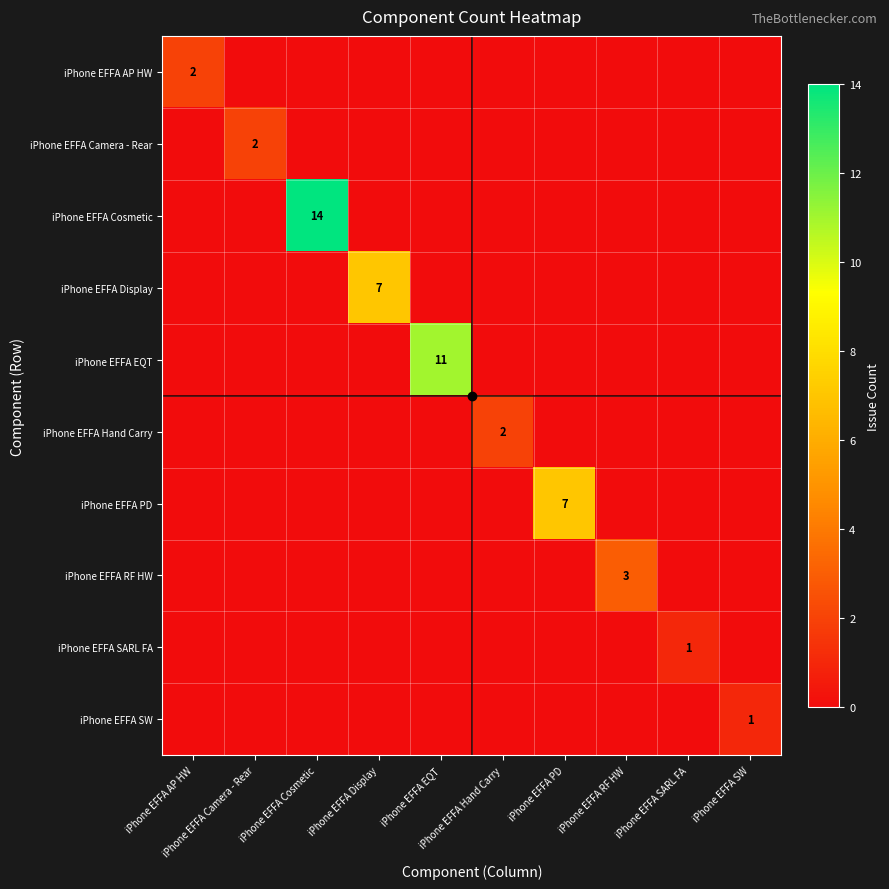

Count the number of categories in the chart.

10